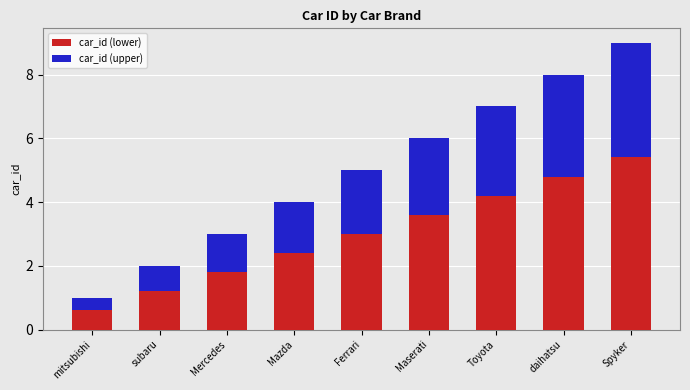

What are all the series names shown in the legend?

car_id (lower), car_id (upper)